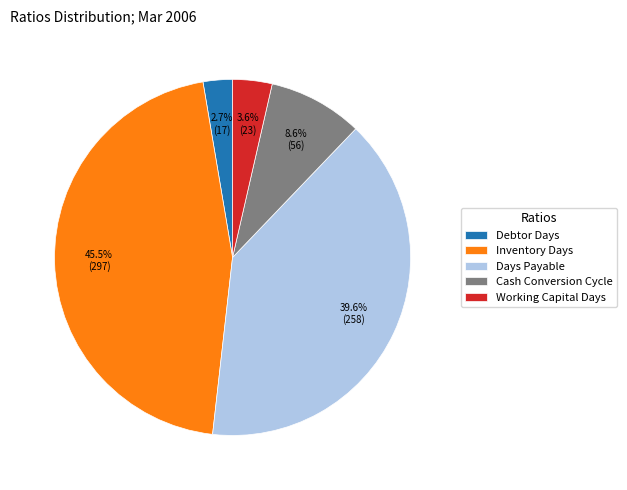

To the nearest percent, what portion does Days Payable represent?

40%